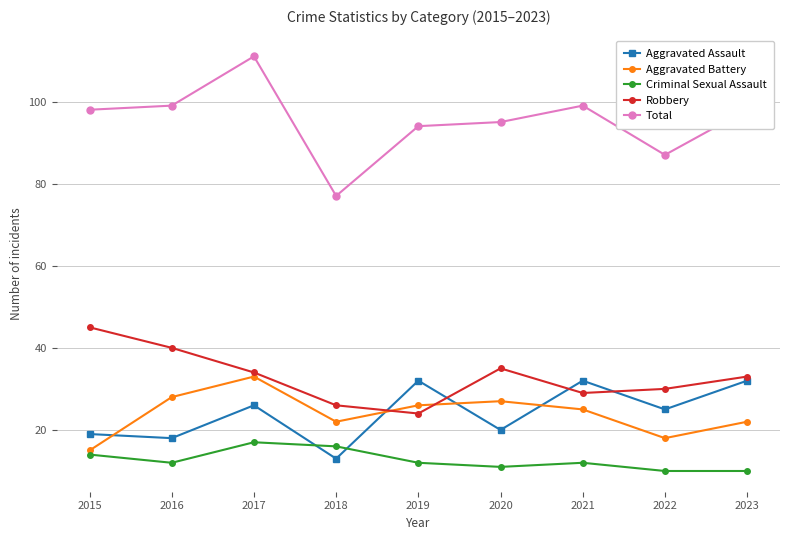

What is the average value of the Aggravated Battery series?

24